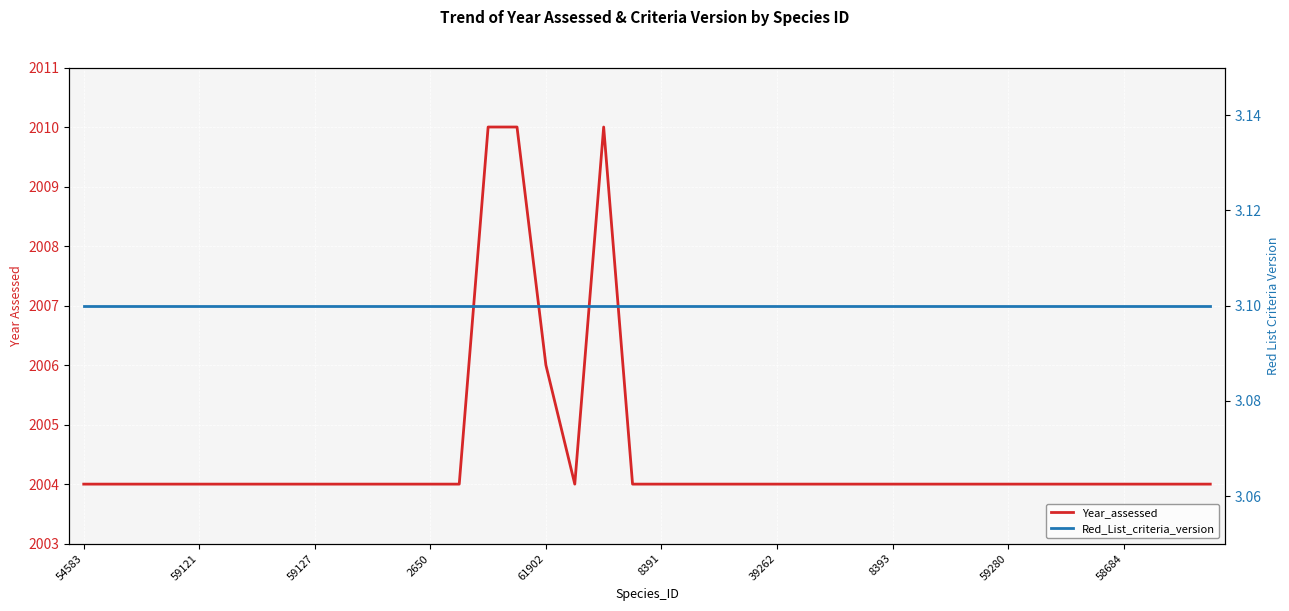

Is the value of Year_assessed at 29 greater than the value of Red_List_criteria_version at 59280?

Yes